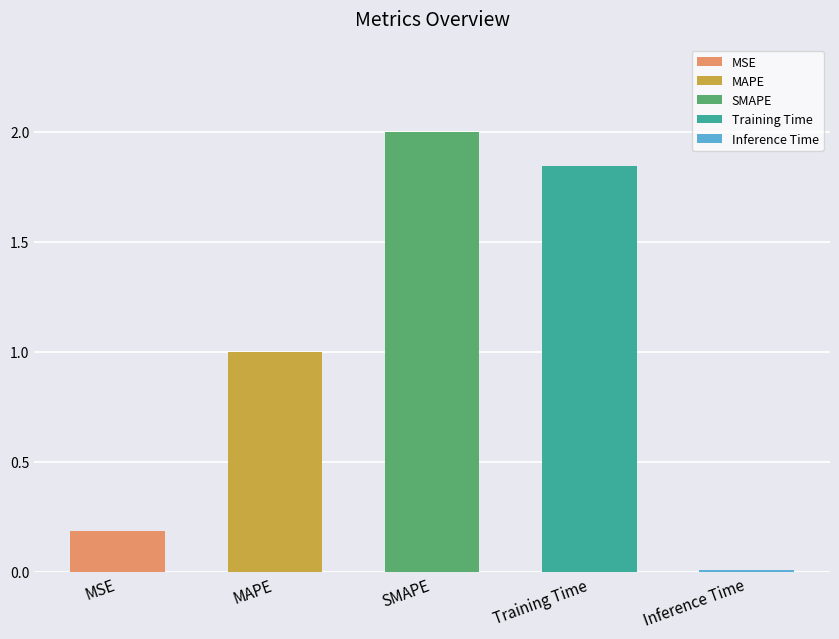

List the labels in order of value, largest first.

SMAPE, Training Time, MAPE, MSE, Inference Time